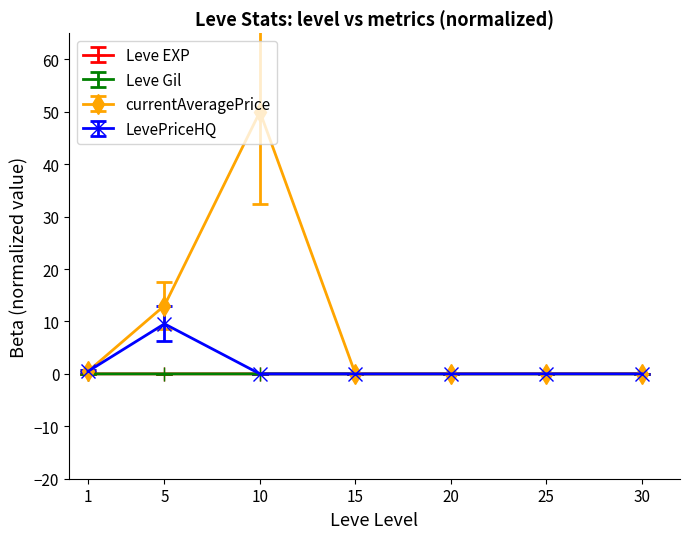

How many series are shown in this chart?

4